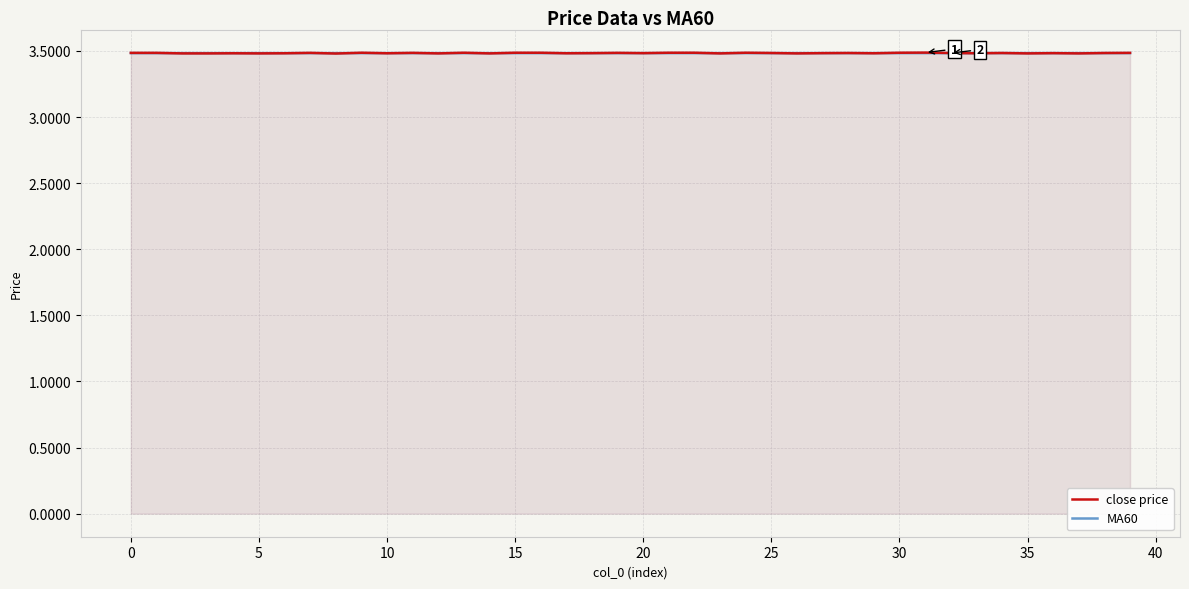

Is the value of close price at 16 greater than the value of MA60 at 11?

Yes